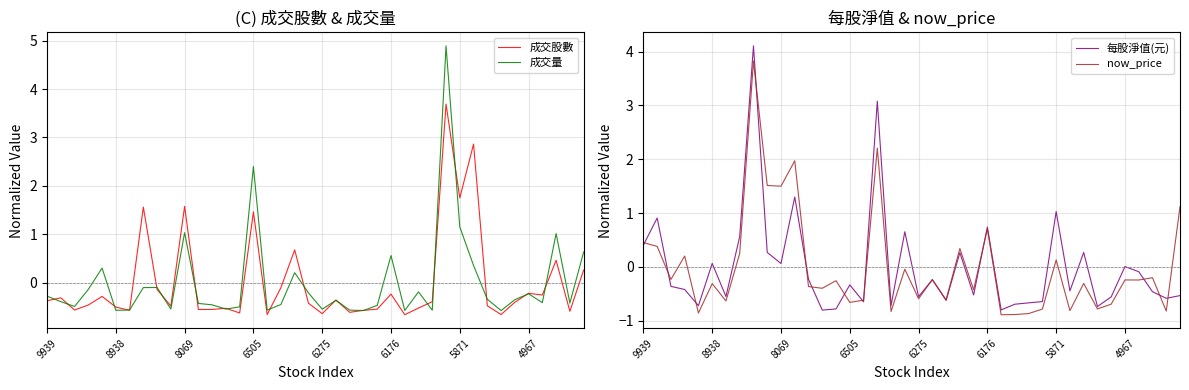

How many values in the now_price series exceed 0?

13